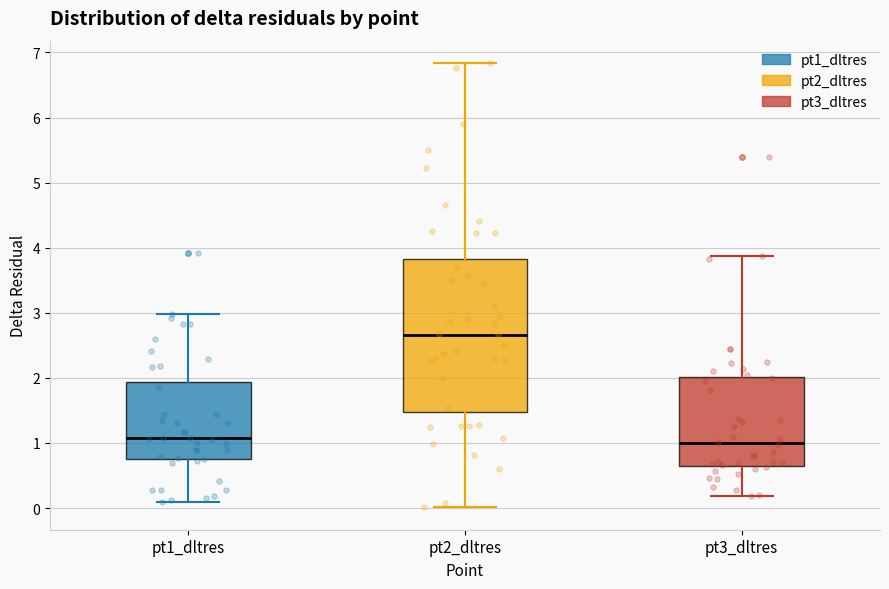

Where is the lower edge of the box for pt1_dltres on the y-axis? The values are not printed on the chart, so give them approximately, as read against the axis.

0.7